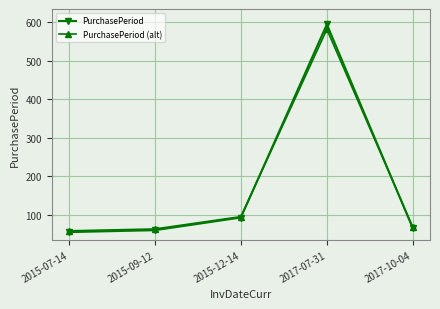

Where is PurchasePeriod nearest to the value 325?

2015-12-14